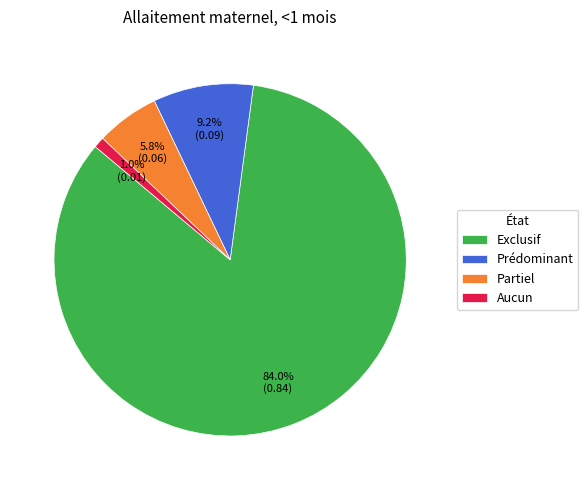

What portion of the pie excludes Partiel?

94.2%